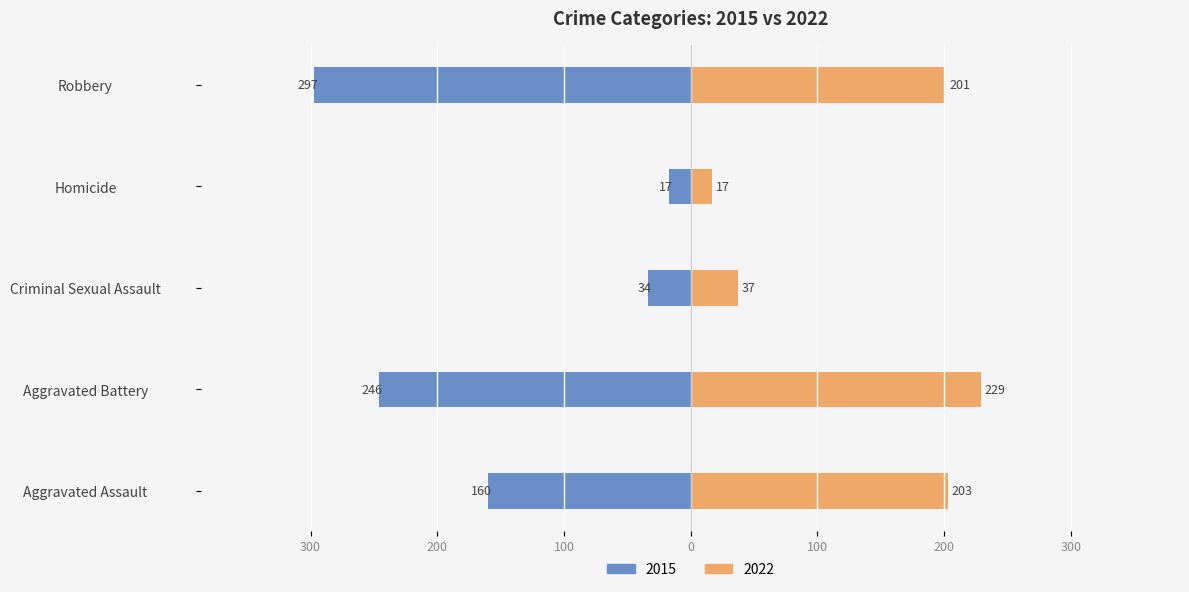

Is it true that the value at Criminal Sexual Assault is -34?

True